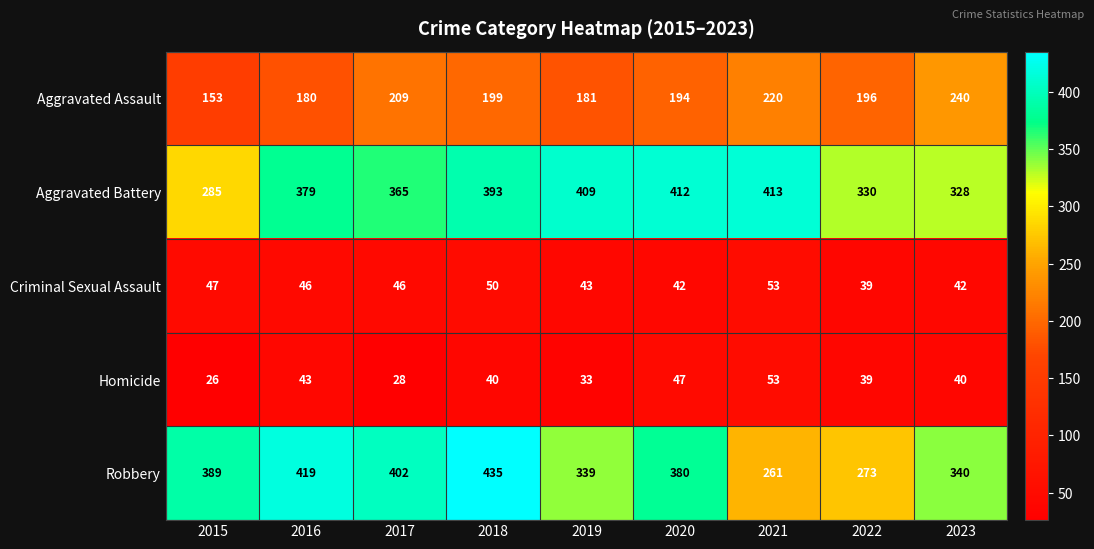

How many values in the Aggravated Battery series are below 379?

4